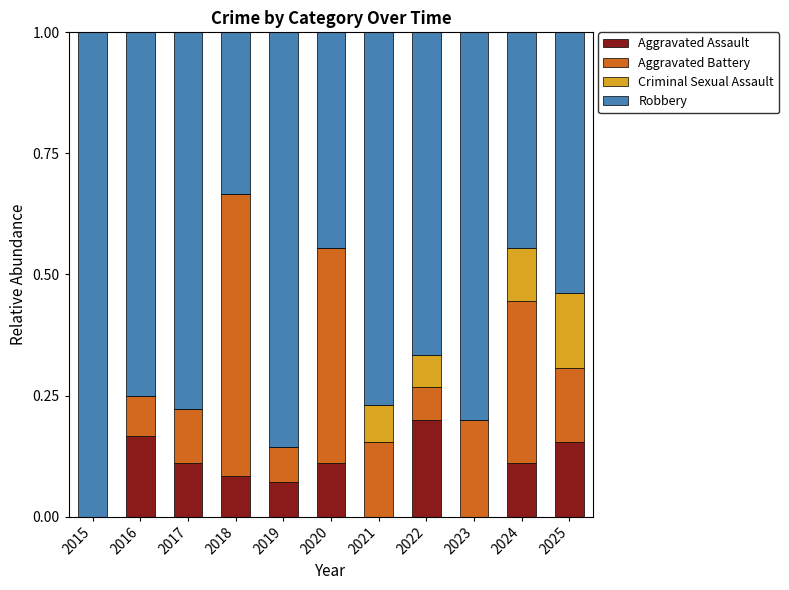

What is the total value across all series at 2024?

1.0